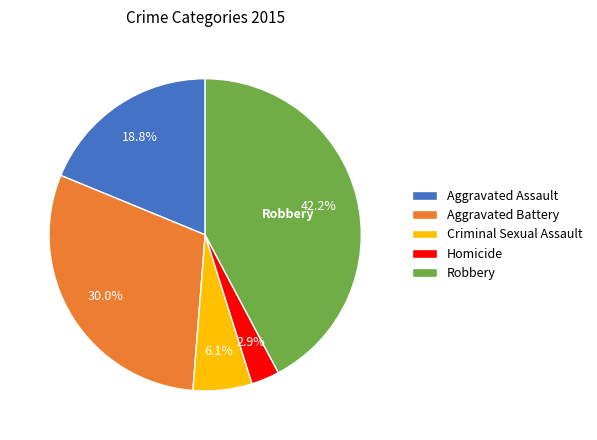

Count the number of slices in the pie.

5